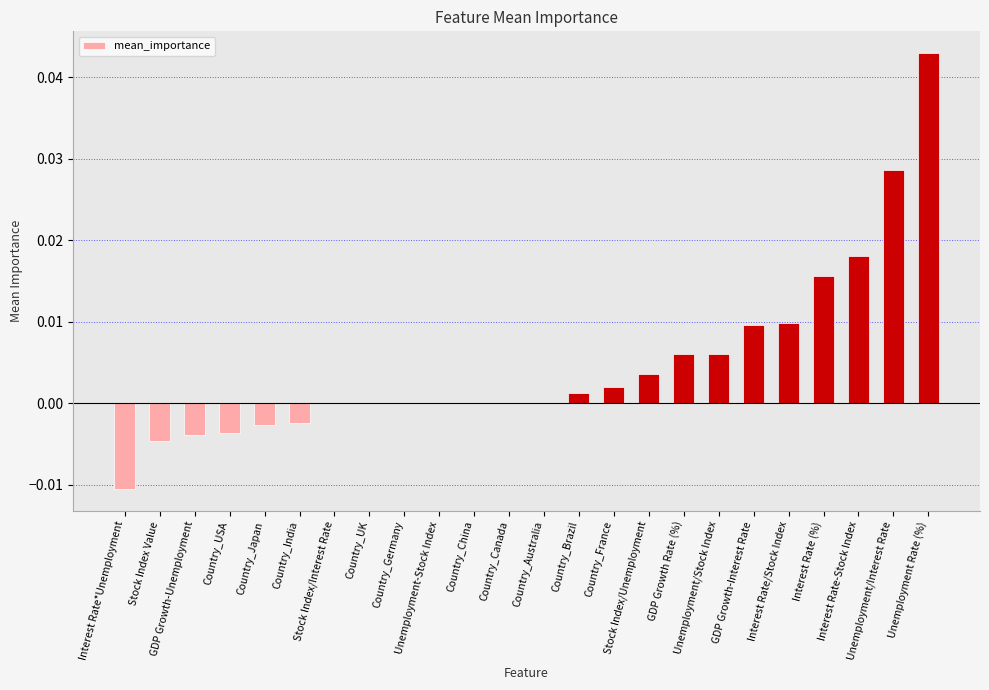

The value at Country_Australia is 0.0. True or false?

True